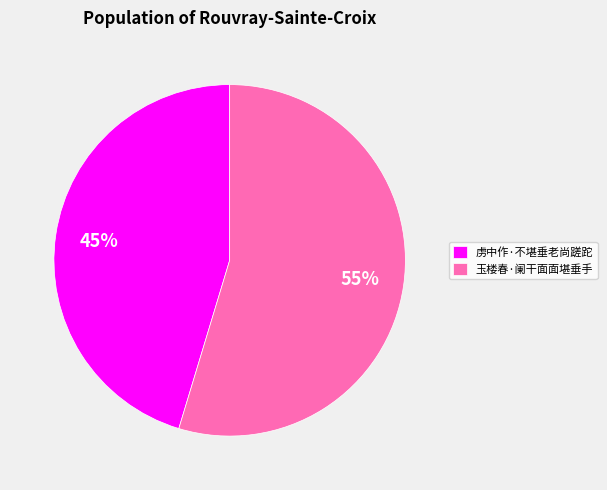

To the nearest percent, what is the average slice percentage?

50%